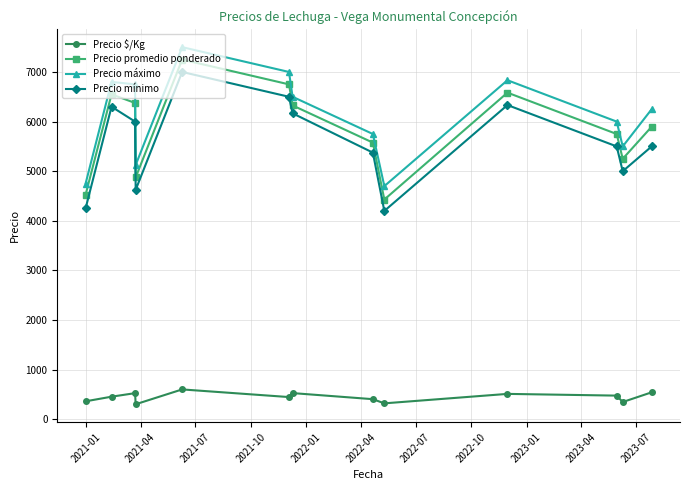

True or false: Precio promedio ponderado and Precio mínimo cross at least once.

False